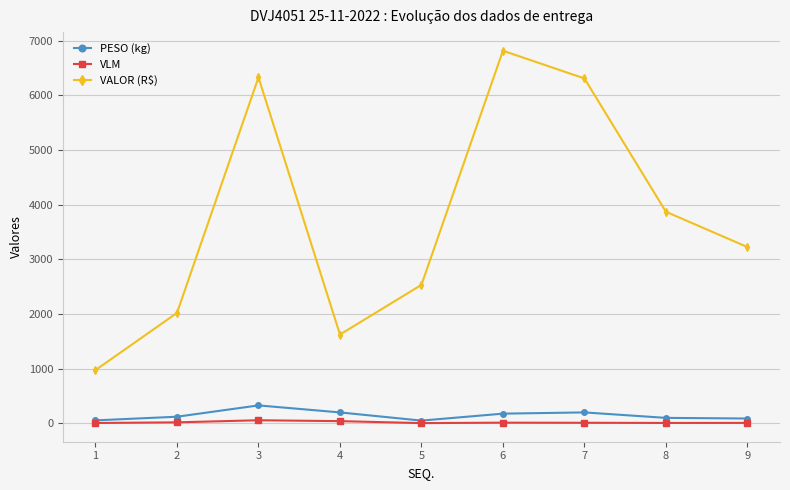

At which category is the sum across all series the highest?

6